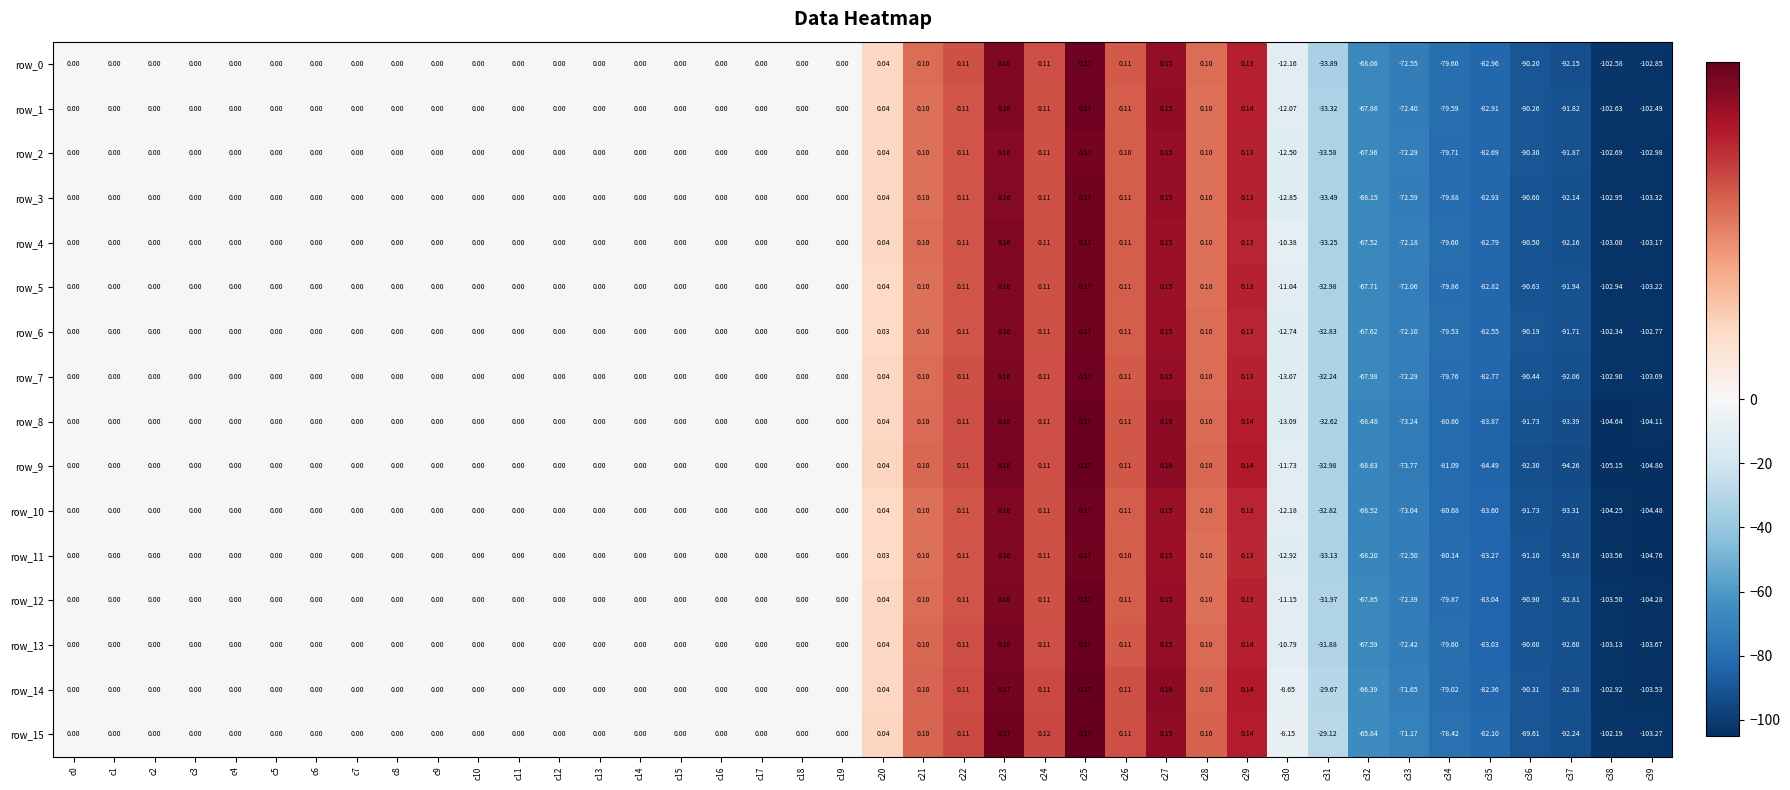

At which category is the sum across all series the highest?

c25